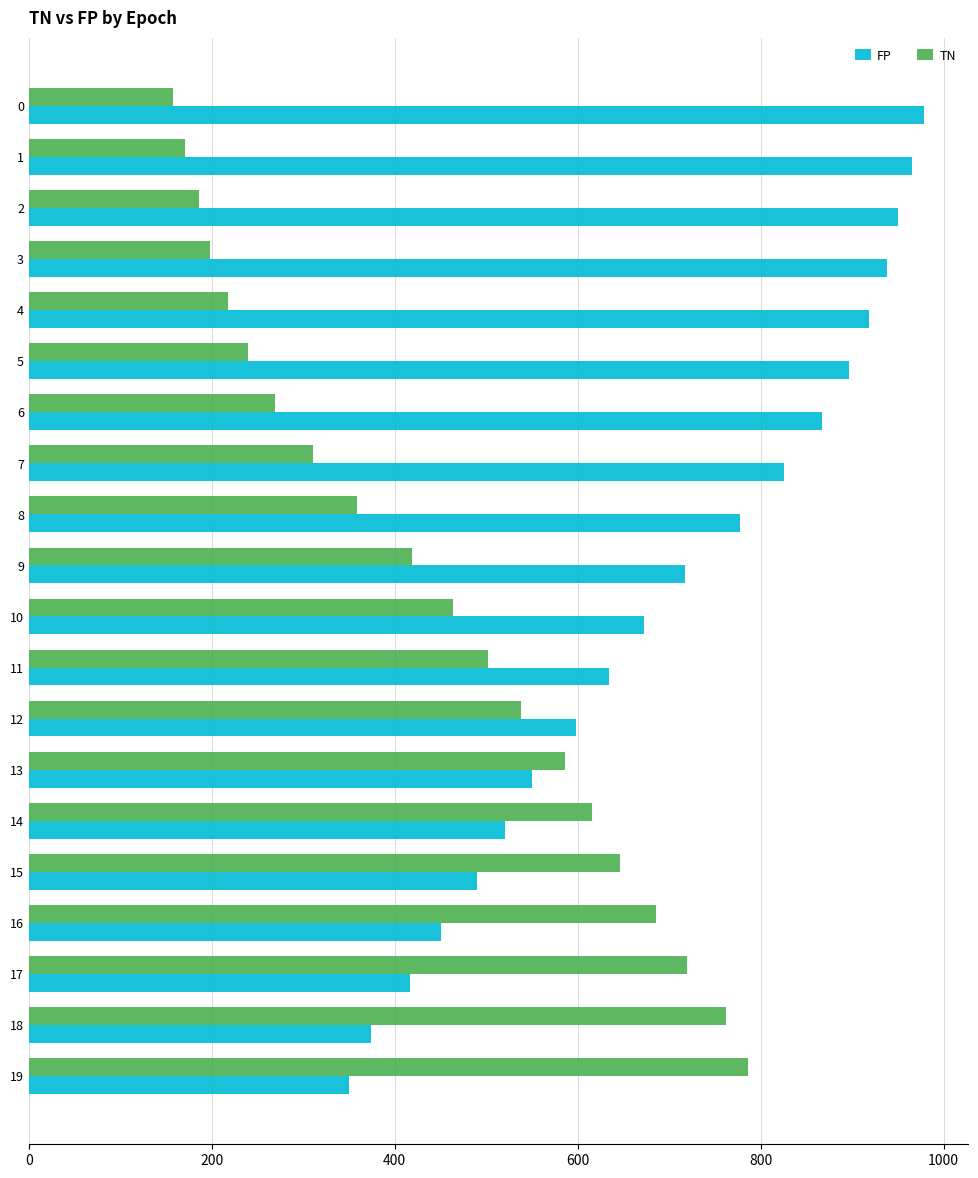

Is the value of TN at 8 greater than the value of FP at 10?

No